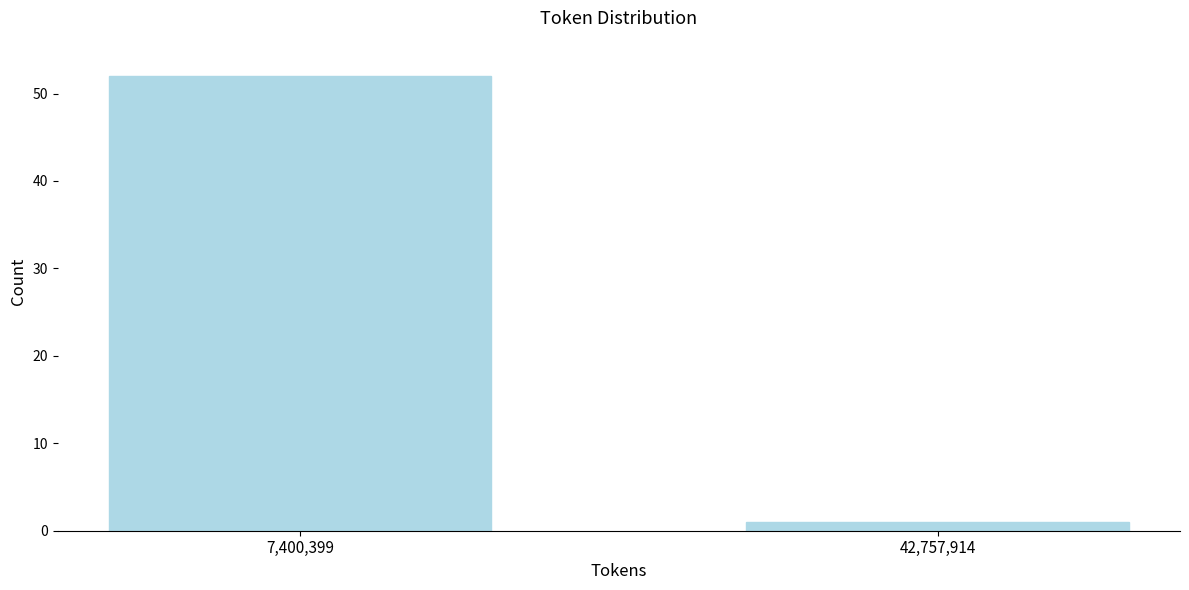

Reading left to right, what are all the values shown in this chart?

52	1